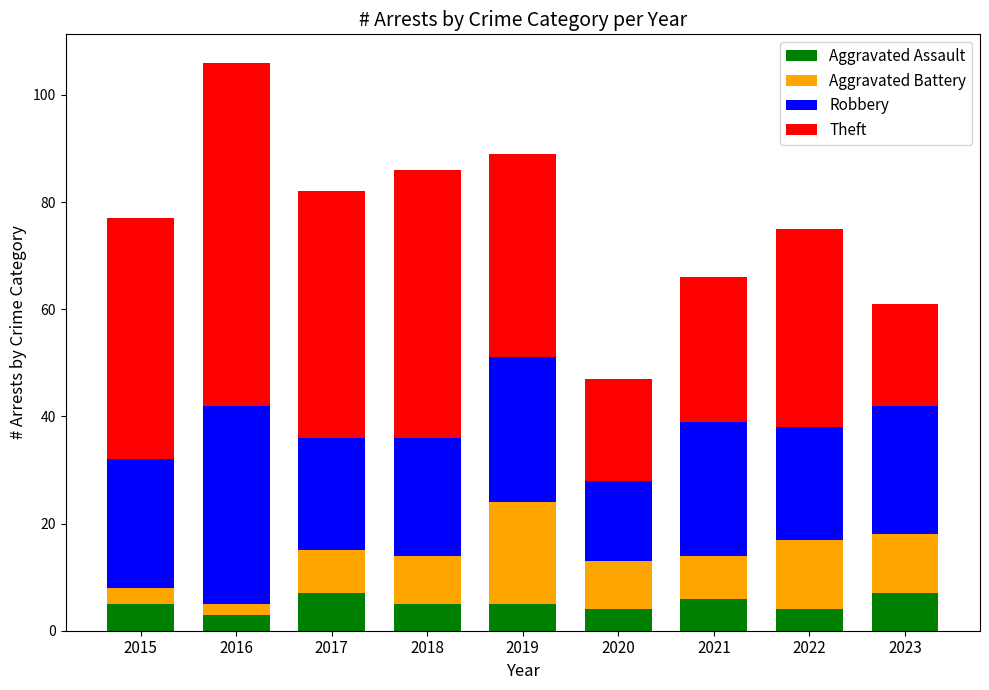

Is it true that Aggravated Assault equals 4 at 2020?

True